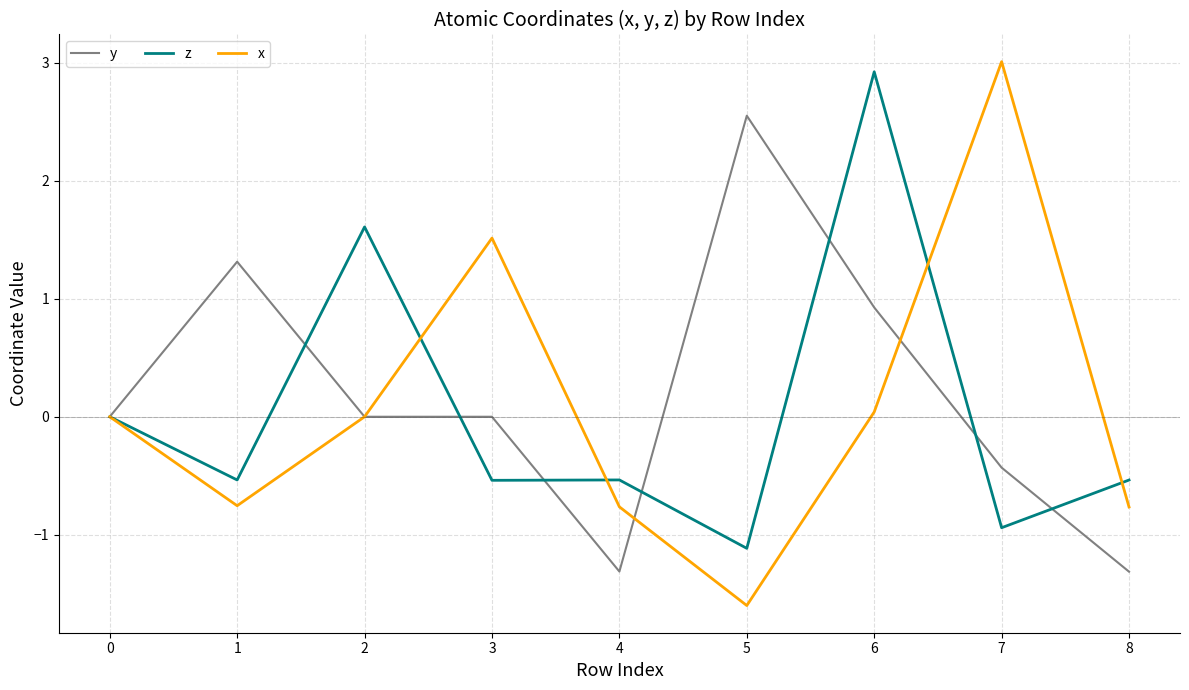

What are all the series names shown in the legend?

y, z, x